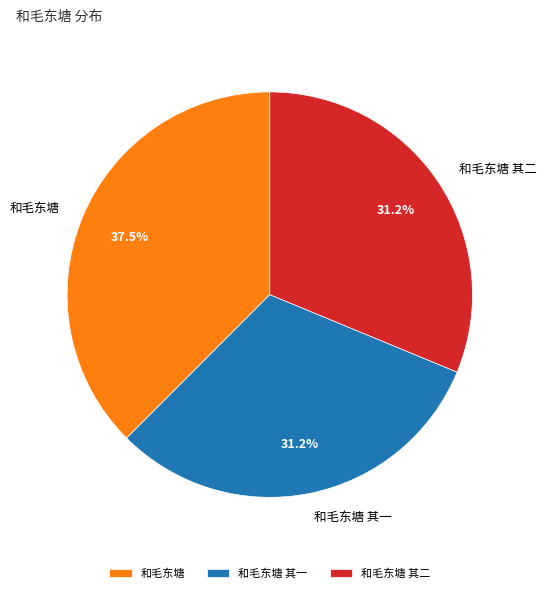

To the nearest percent, what portion does 和毛东塘 其二 represent?

31%